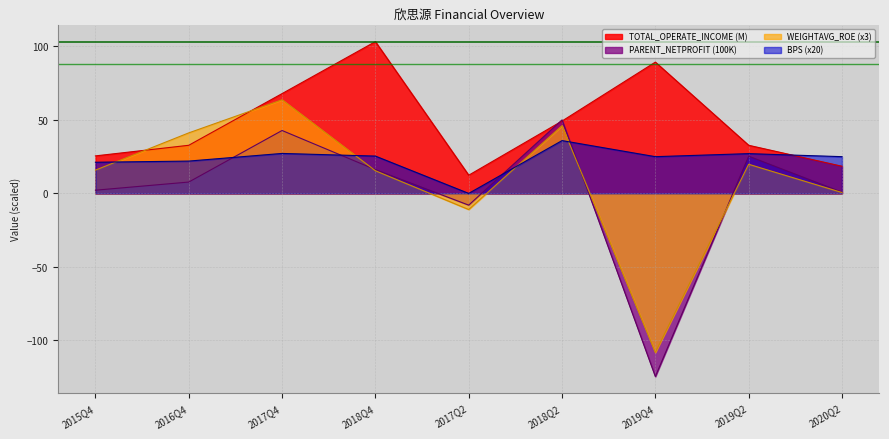

What is the value of the WEIGHTAVG_ROE point at the 8th from the left?

19.8